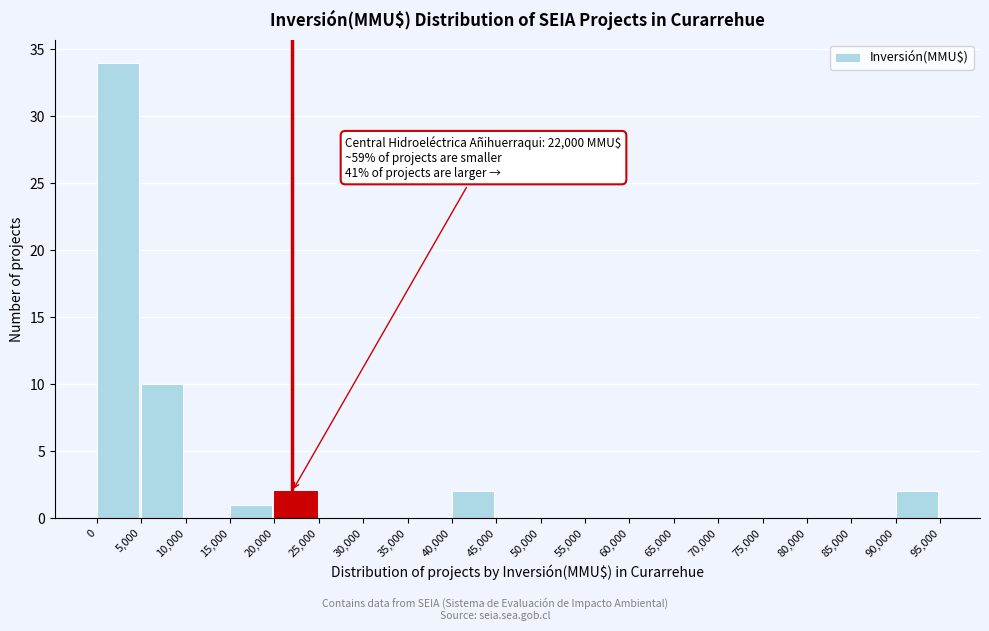

Which range on the x-axis has the tallest bar?

0 to 5,000